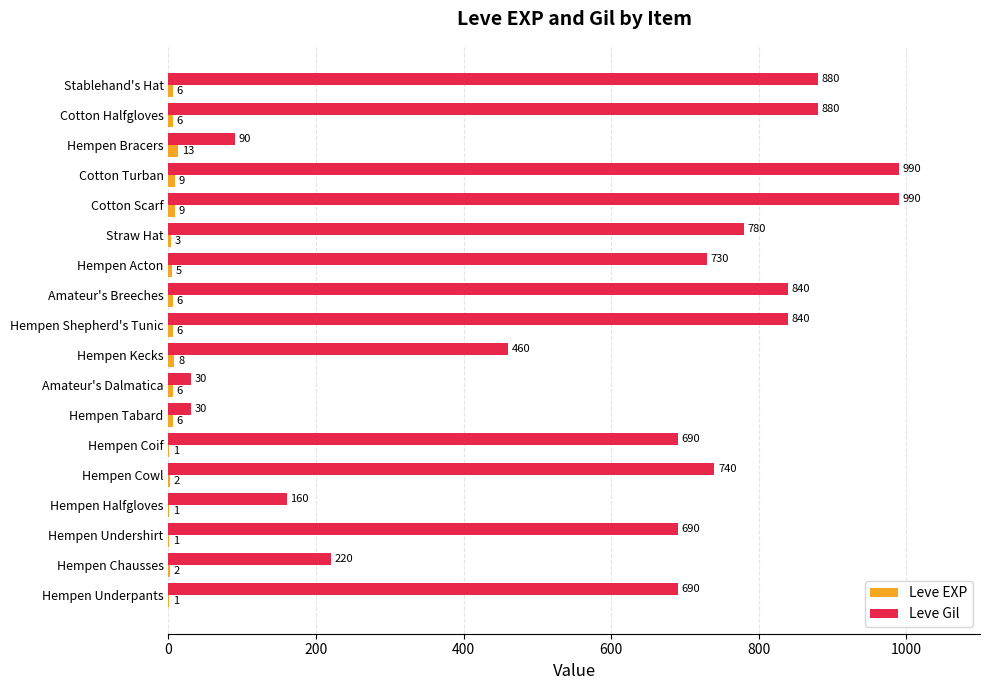

Which series has the largest total across all categories?

Leve Gil